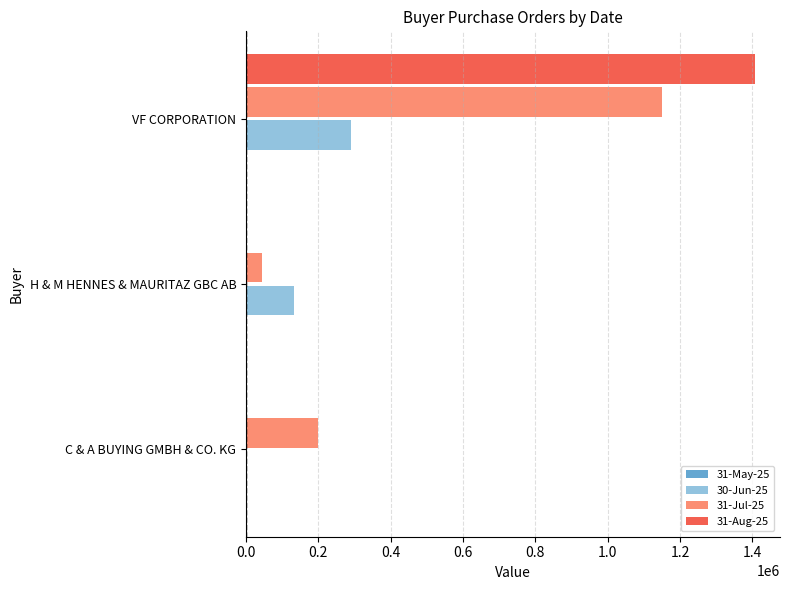

What is the total value across all series at VF CORPORATION?

2845126